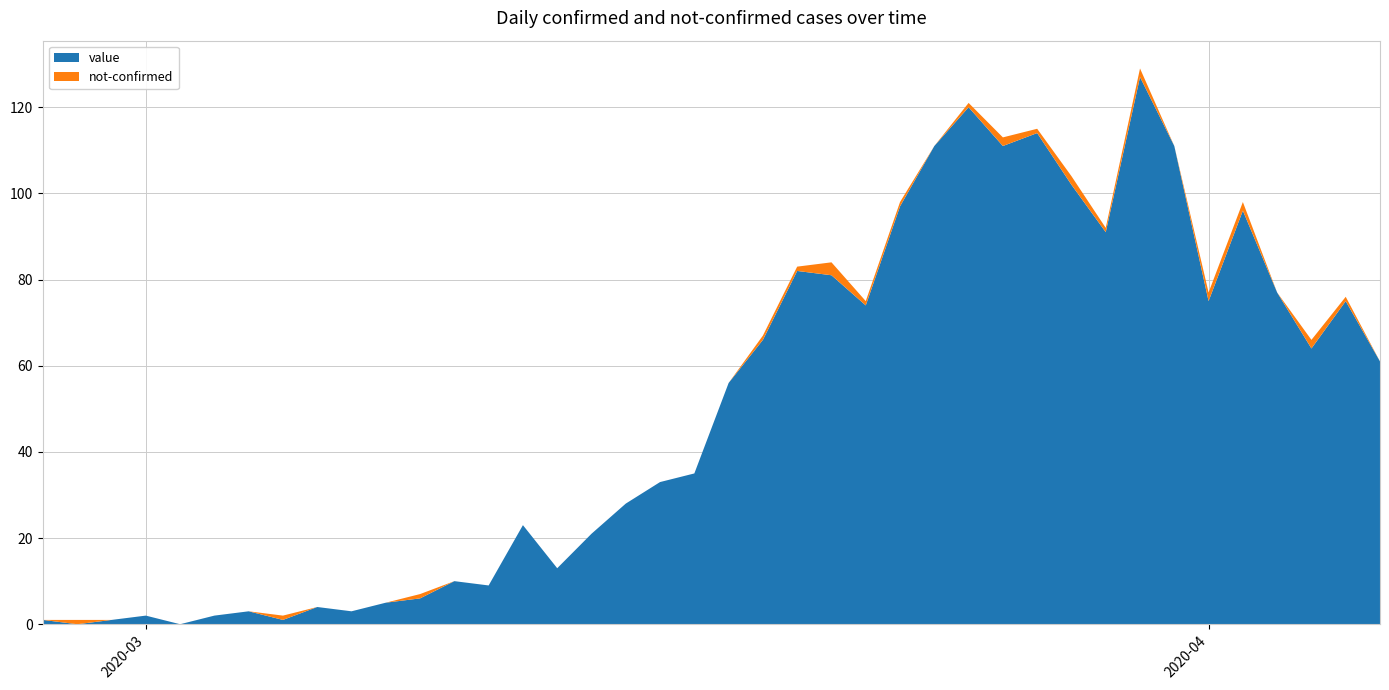

Reading left to right, transcribe all the data shown in this chart.

value: 2020-02-27=1	2020-02-28=0	2020-02-29=1	2020-03-01=2	2020-03-02=0	2020-03-03=2	2020-03-04=3	2020-03-05=1	2020-03-06=4	2020-03-07=3	2020-03-08=5	2020-03-09=6	2020-03-10=10	2020-03-11=9	2020-03-12=23	2020-03-13=13	2020-03-14=21	2020-03-15=28	2020-03-16=33	2020-03-17=35	2020-03-18=56	2020-03-19=66	2020-03-20=82	2020-03-21=81	2020-03-22=74	2020-03-23=97	2020-03-24=111	2020-03-25=120	2020-03-26=111	2020-03-27=114	2020-03-28=102	2020-03-29=91	2020-03-30=127	2020-03-31=111	2020-04-01=75	2020-04-02=96	2020-04-03=77	2020-04-04=64	2020-04-05=75	2020-04-06=61
not-confirmed: 2020-02-27=0	2020-02-28=1	2020-02-29=0	2020-03-01=0	2020-03-02=0	2020-03-03=0	2020-03-04=0	2020-03-05=1	2020-03-06=0	2020-03-07=0	2020-03-08=0	2020-03-09=1	2020-03-10=0	2020-03-11=0	2020-03-12=0	2020-03-13=0	2020-03-14=0	2020-03-15=0	2020-03-16=0	2020-03-17=0	2020-03-18=0	2020-03-19=1	2020-03-20=1	2020-03-21=3	2020-03-22=1	2020-03-23=1	2020-03-24=0	2020-03-25=1	2020-03-26=2	2020-03-27=1	2020-03-28=2	2020-03-29=1	2020-03-30=2	2020-03-31=0	2020-04-01=2	2020-04-02=2	2020-04-03=0	2020-04-04=2	2020-04-05=1	2020-04-06=0